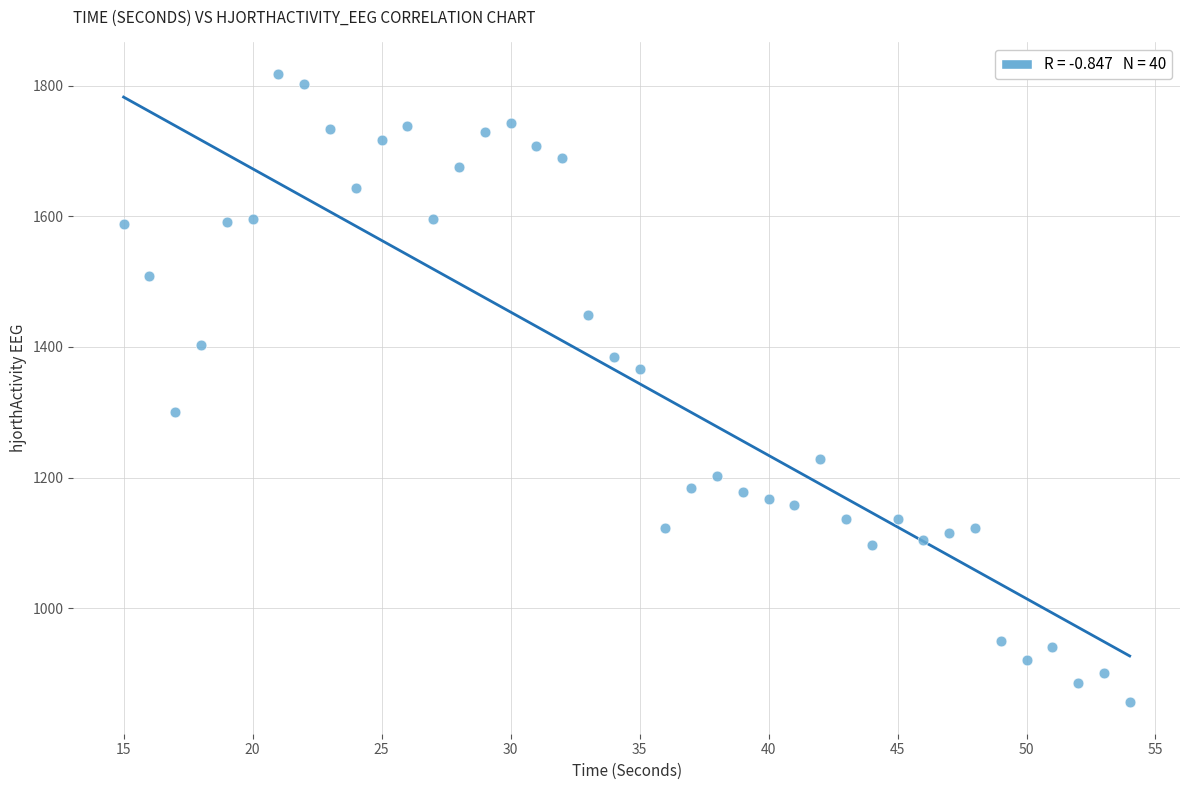

What is the range of Y values (max minus min)?

962.8